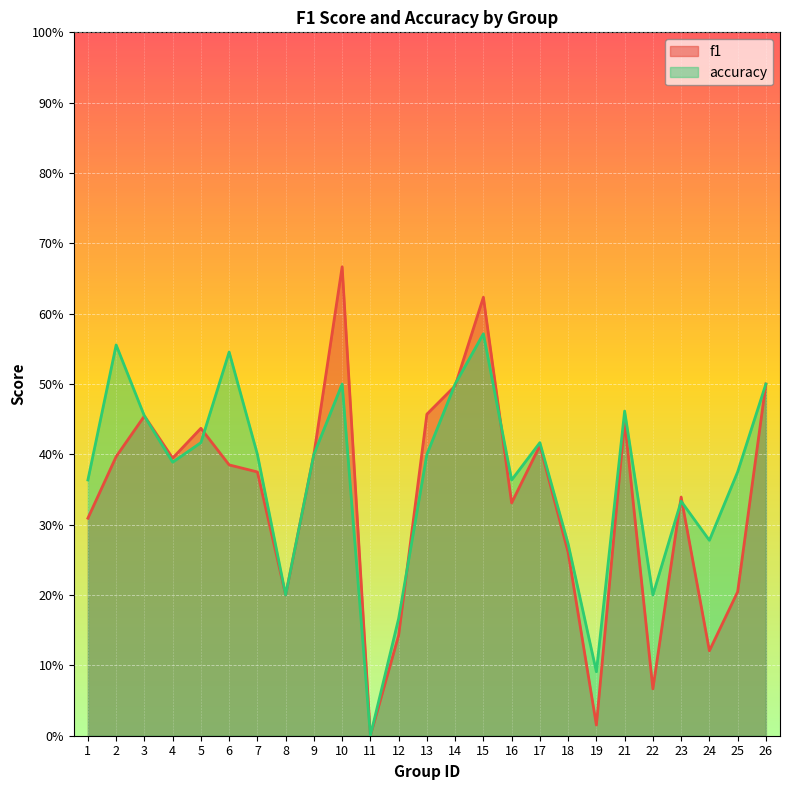

Reading left to right, transcribe all the data shown in this chart.

f1: 0.3	0.4	0.5	0.4	0.4	0.4	0.4	0.2	0.4	0.7	0.0	0.1	0.5	0.5	0.6	0.3	0.4	0.3	0.0	0.4	0.1	0.3	0.1	0.2	0.5
accuracy: 0.4	0.6	0.5	0.4	0.4	0.5	0.4	0.2	0.4	0.5	0.0	0.2	0.4	0.5	0.6	0.4	0.4	0.3	0.1	0.5	0.2	0.3	0.3	0.4	0.5